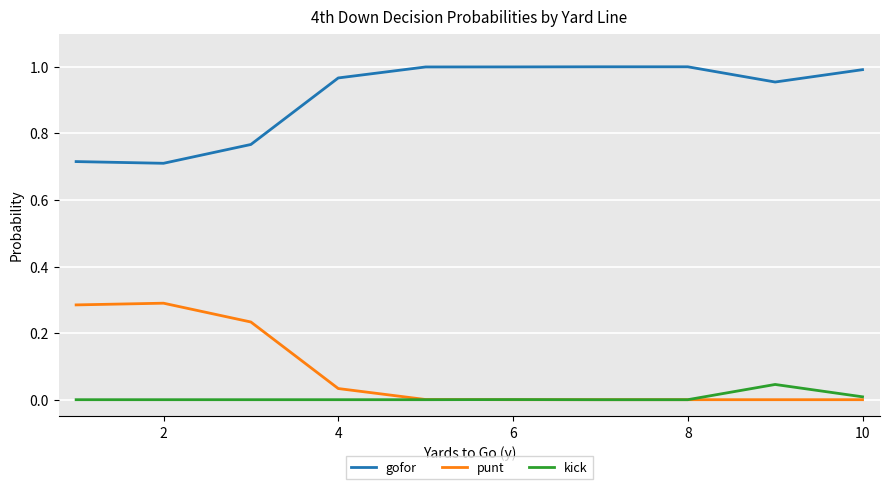

Rank the series by their maximum value, from highest to lowest.

gofor, punt, kick